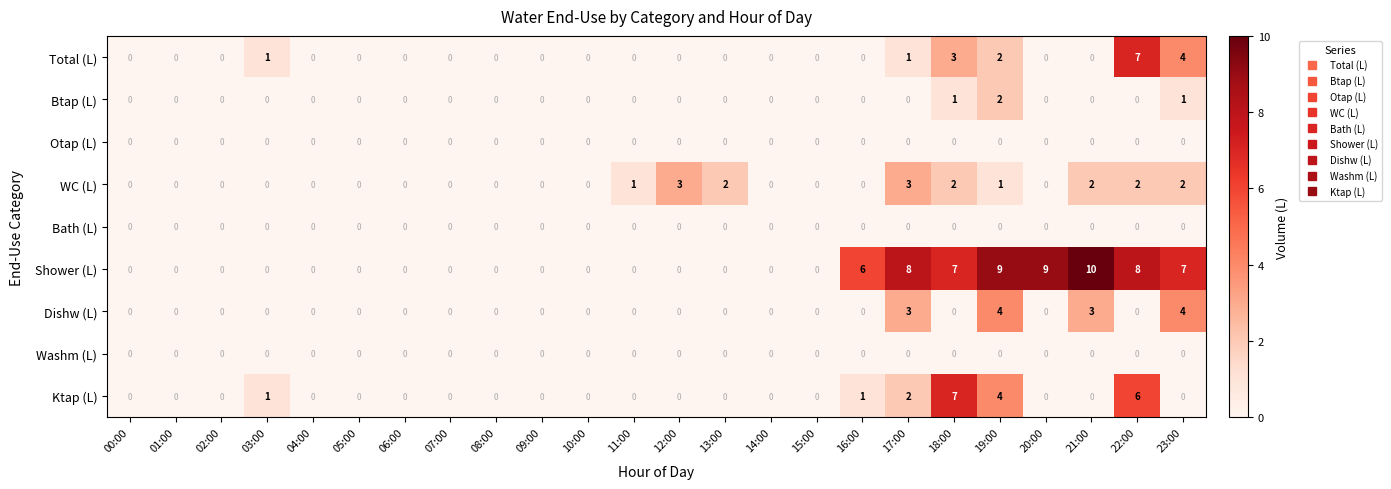

True or false: WC (L) has a value of 1 at 11:00.

True